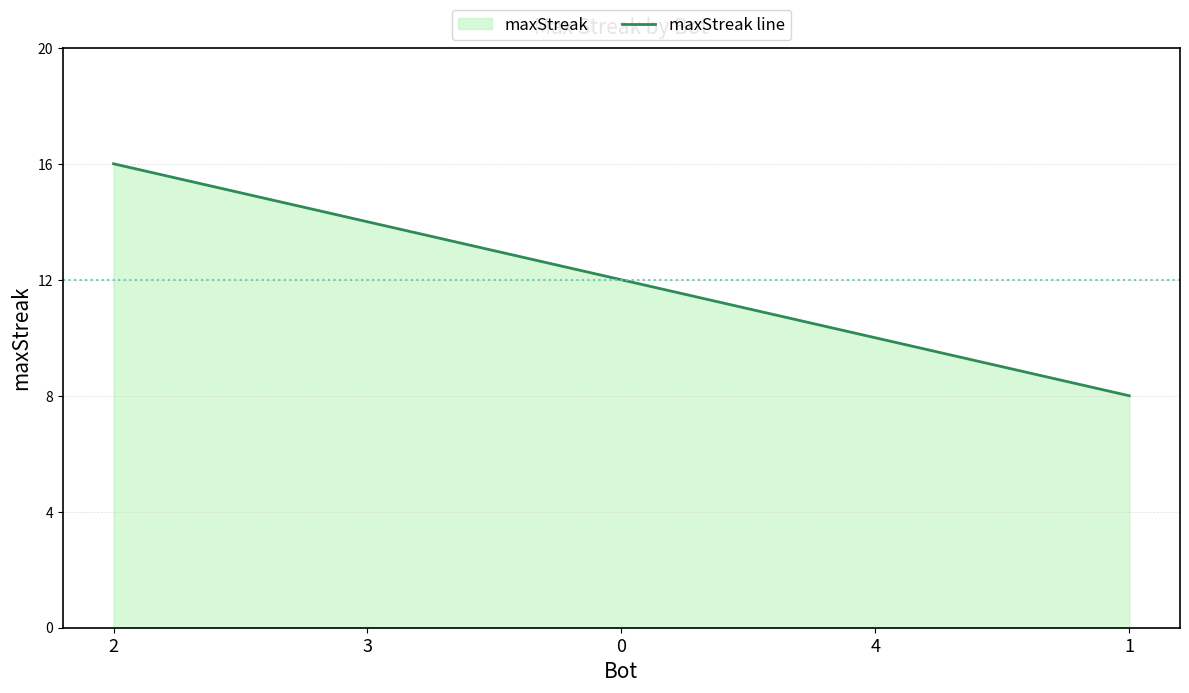

Reading left to right, list all the values displayed in this chart.

16	14	12	10	8